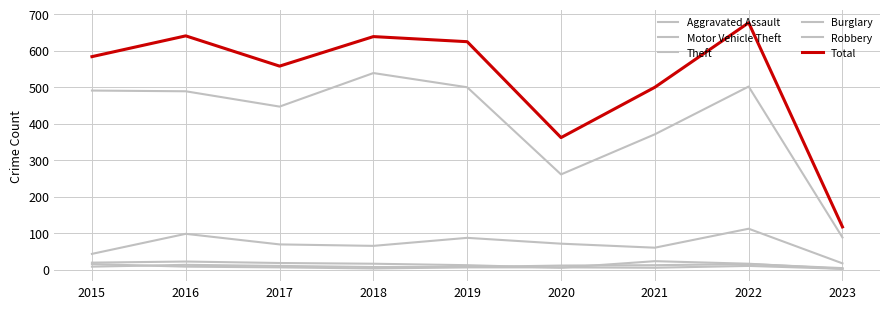

Which series changed the most between 2020 and 2022?

Total